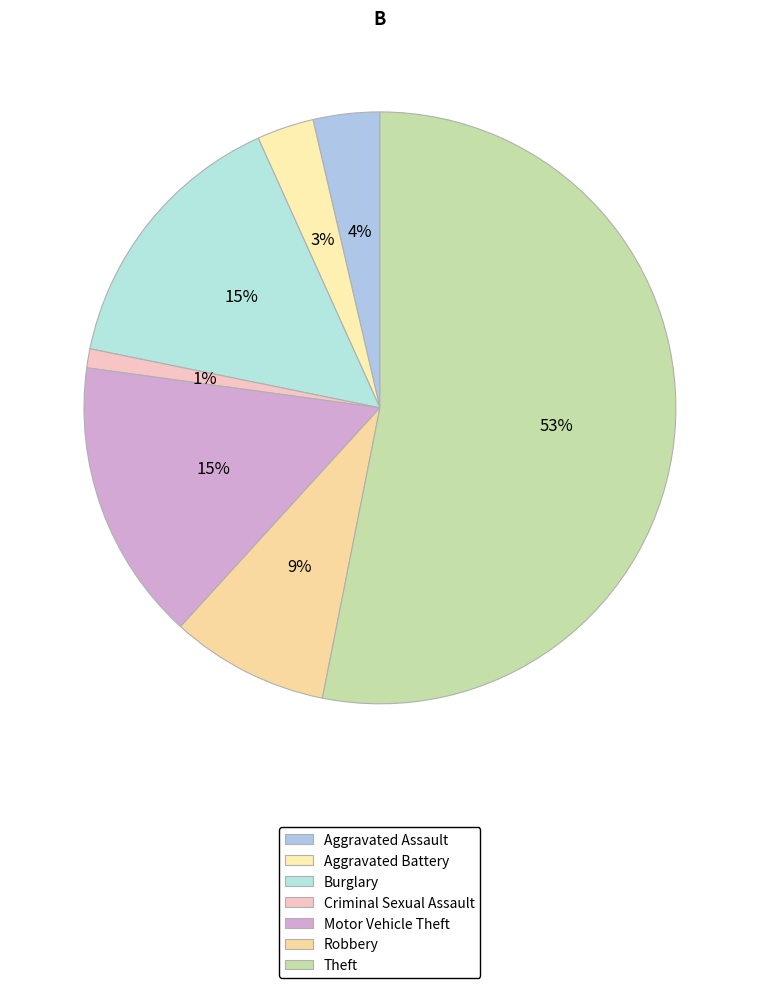

How many segments does this pie chart have?

7